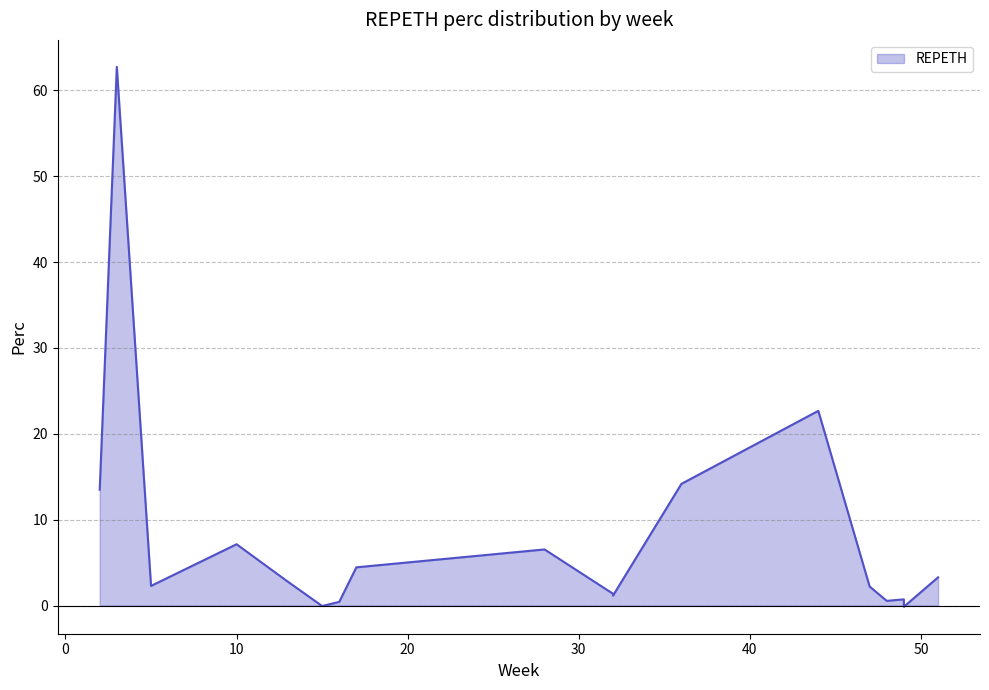

Which has a higher value, 49 or 49?

49